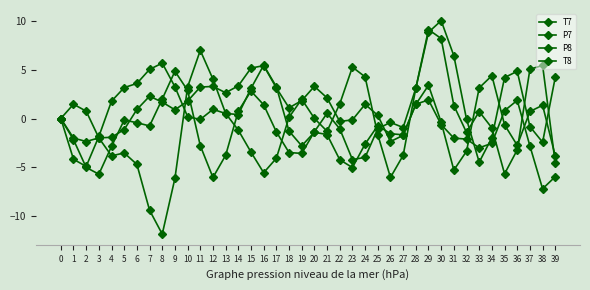

List the labels in order of T8 value, smallest first.

12, 3, 35, 2, 39, 23, 24, 13, 19, 18, 36, 4, 11, 1, 32, 17, 20, 22, 25, 34, 27, 7, 6, 26, 5, 0, 21, 33, 14, 31, 16, 8, 15, 10, 28, 9, 37, 38, 30, 29